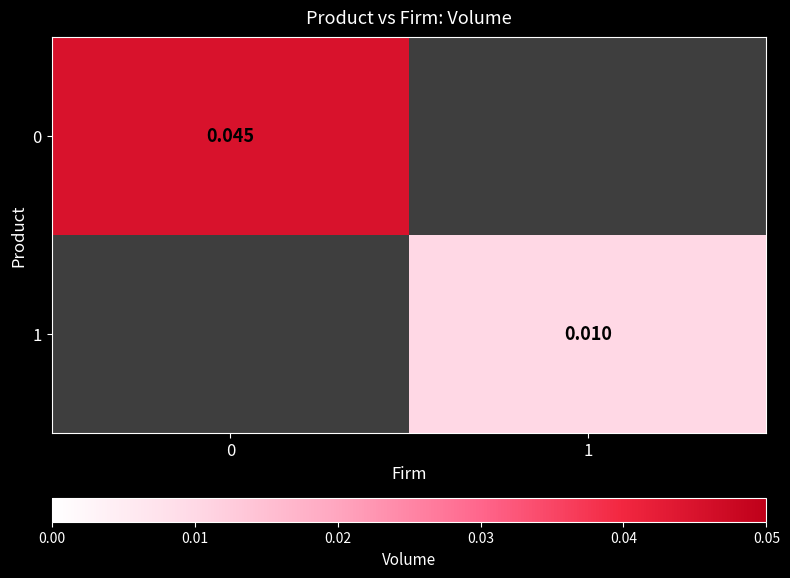

Rank the series at 0 from lowest to highest value.

0, 1